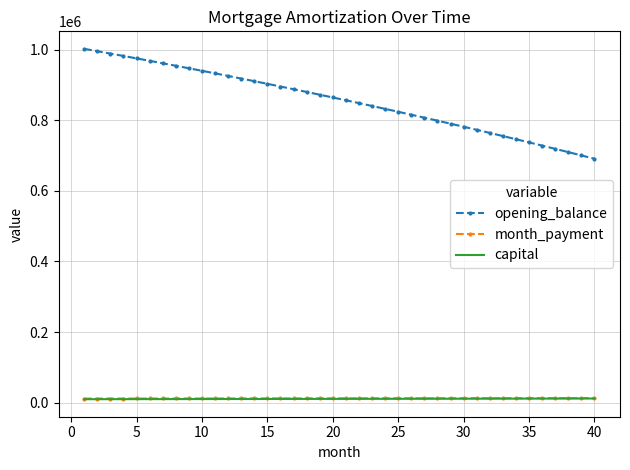

What is the greatest value displayed?

1002916.7